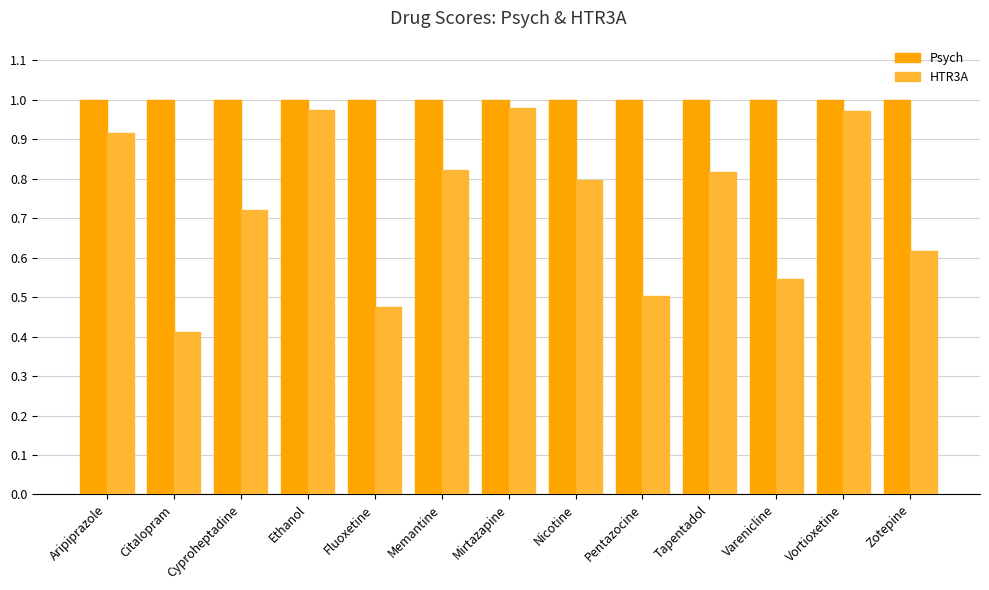

Rank the series by their maximum value, from lowest to highest.

HTR3A, Psych